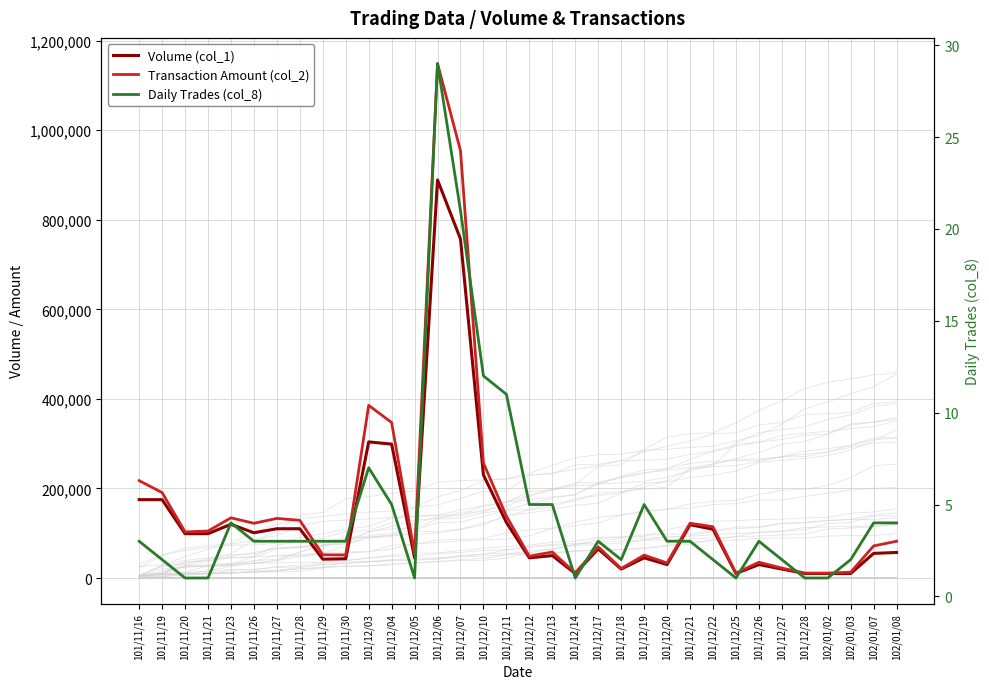

Rank the categories by Transaction Amount (col_2) value from lowest to highest.

101/12/25, 101/12/28, 102/01/02, 101/12/14, 102/01/03, 101/12/18, 101/12/27, 101/12/20, 101/12/26, 101/12/12, 101/12/19, 101/11/30, 101/11/29, 101/12/05, 101/12/13, 101/12/17, 102/01/07, 102/01/08, 101/11/20, 101/11/21, 101/12/22, 101/11/26, 101/12/21, 101/11/28, 101/11/27, 101/11/23, 101/12/11, 101/11/19, 101/11/16, 101/12/10, 101/12/04, 101/12/03, 101/12/07, 101/12/06